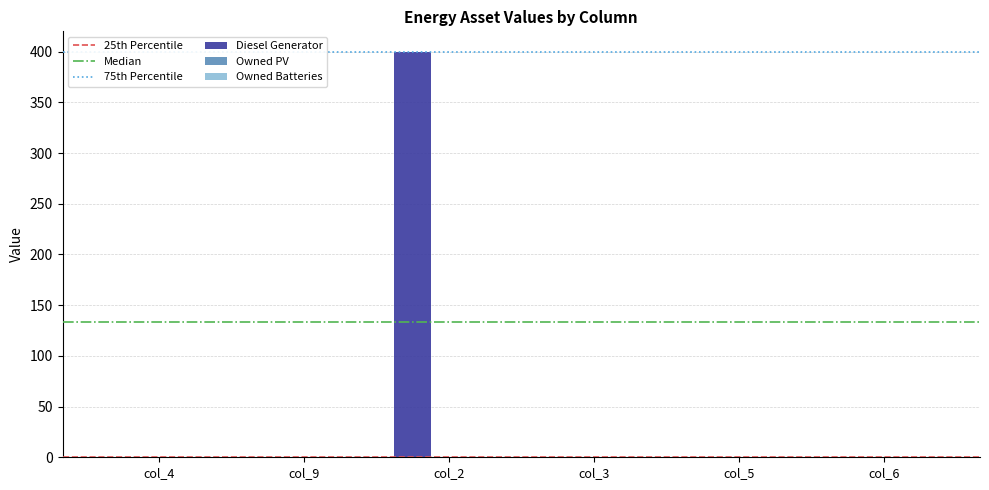

Between col_2 and col_3, which is larger?

col_2